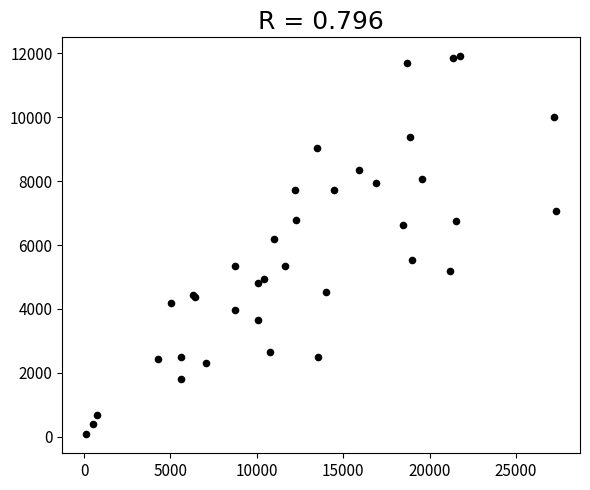

What Y value in the scatter plot is closest to 5992?

6197.0